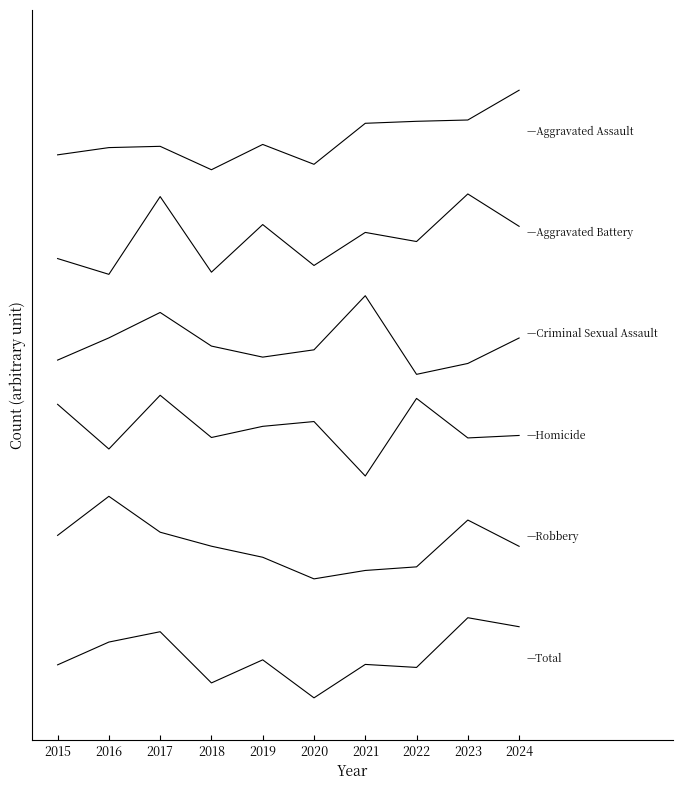

Is this an area chart (filled region under the line)?

No